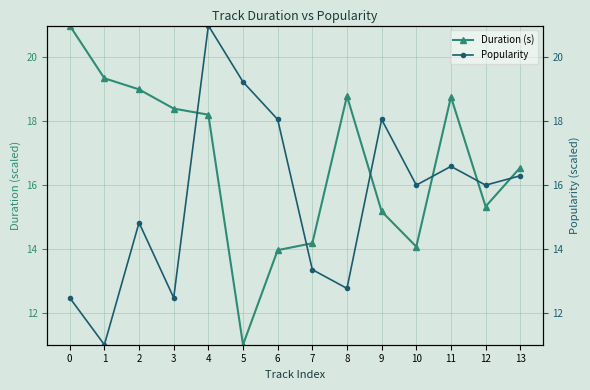

Is the value of Duration (s) at 8 greater than the value of Popularity at 0?

Yes